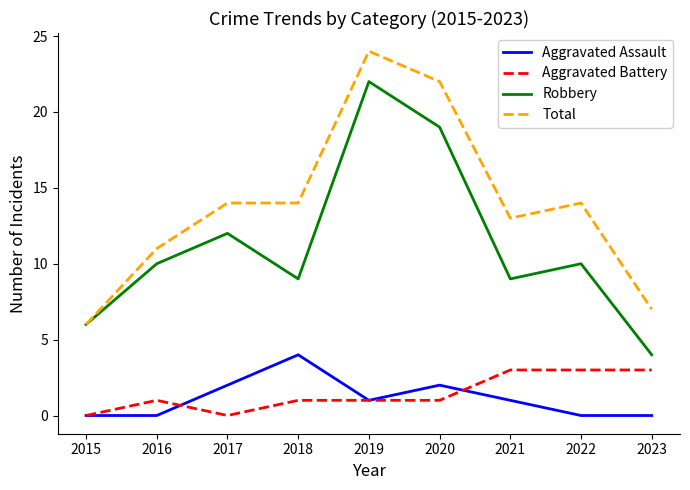

The Aggravated Assault series shows 4 at 2018. True or false?

True